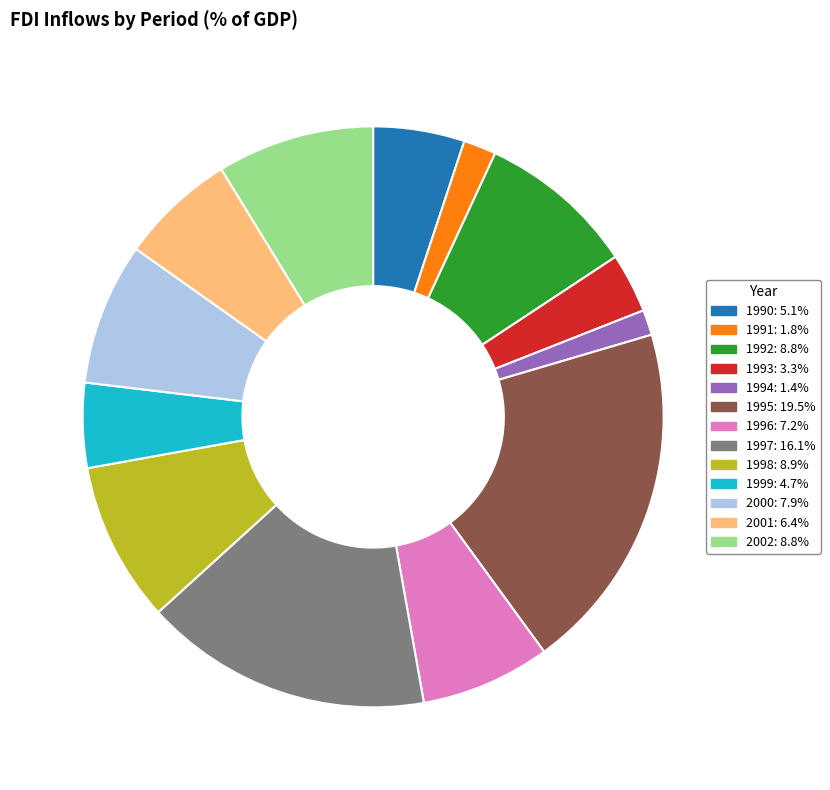

Between 2001 and 1994, which is larger?

2001